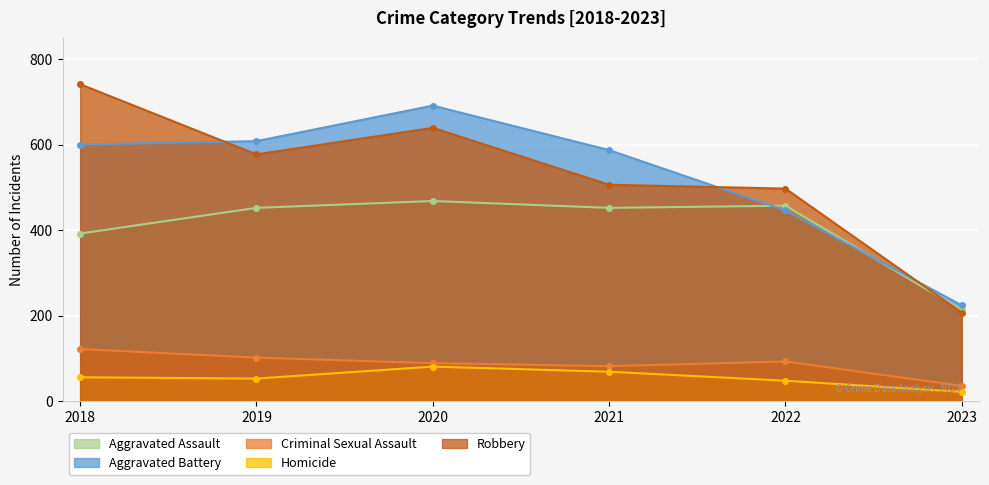

How many intersections are there between Robbery and Aggravated Battery?

3